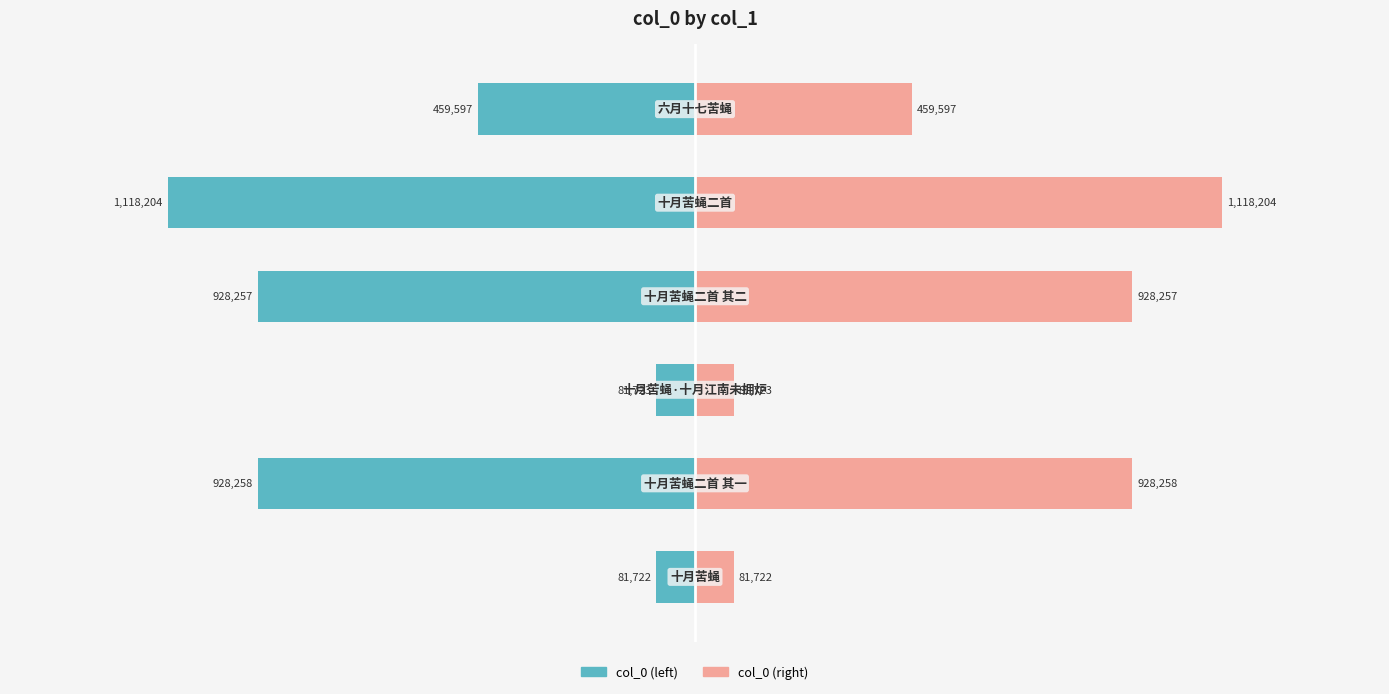

Reading right to left, list all the values displayed in this chart.

col_0 (left): -81722	-928258	-81723	-928257	-1118204	-459597
col_0 (right): 81722	928258	81723	928257	1118204	459597